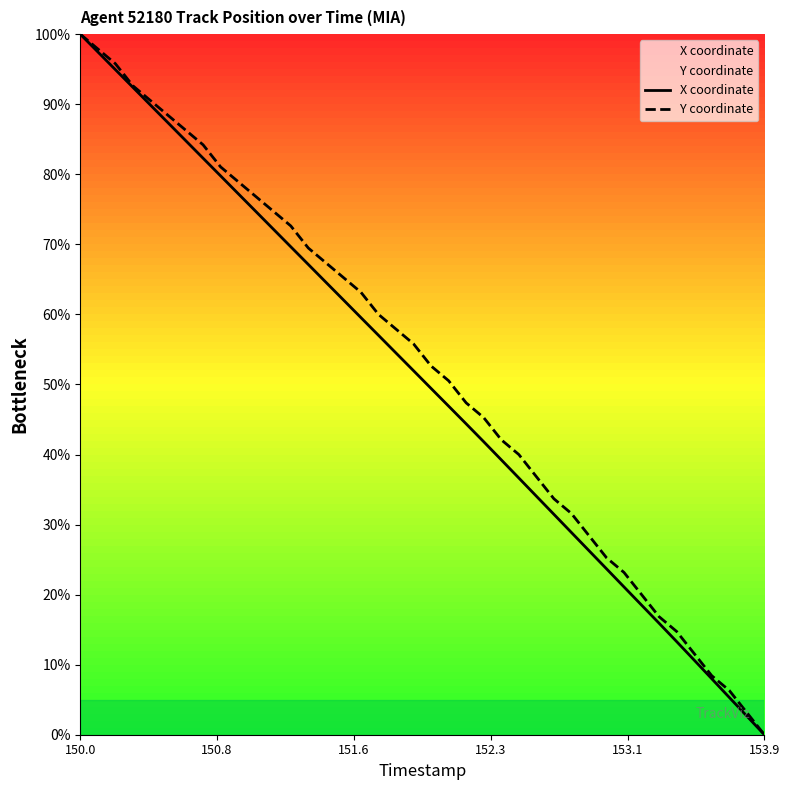

At which category does the chart reach its minimum across all series?

153.9